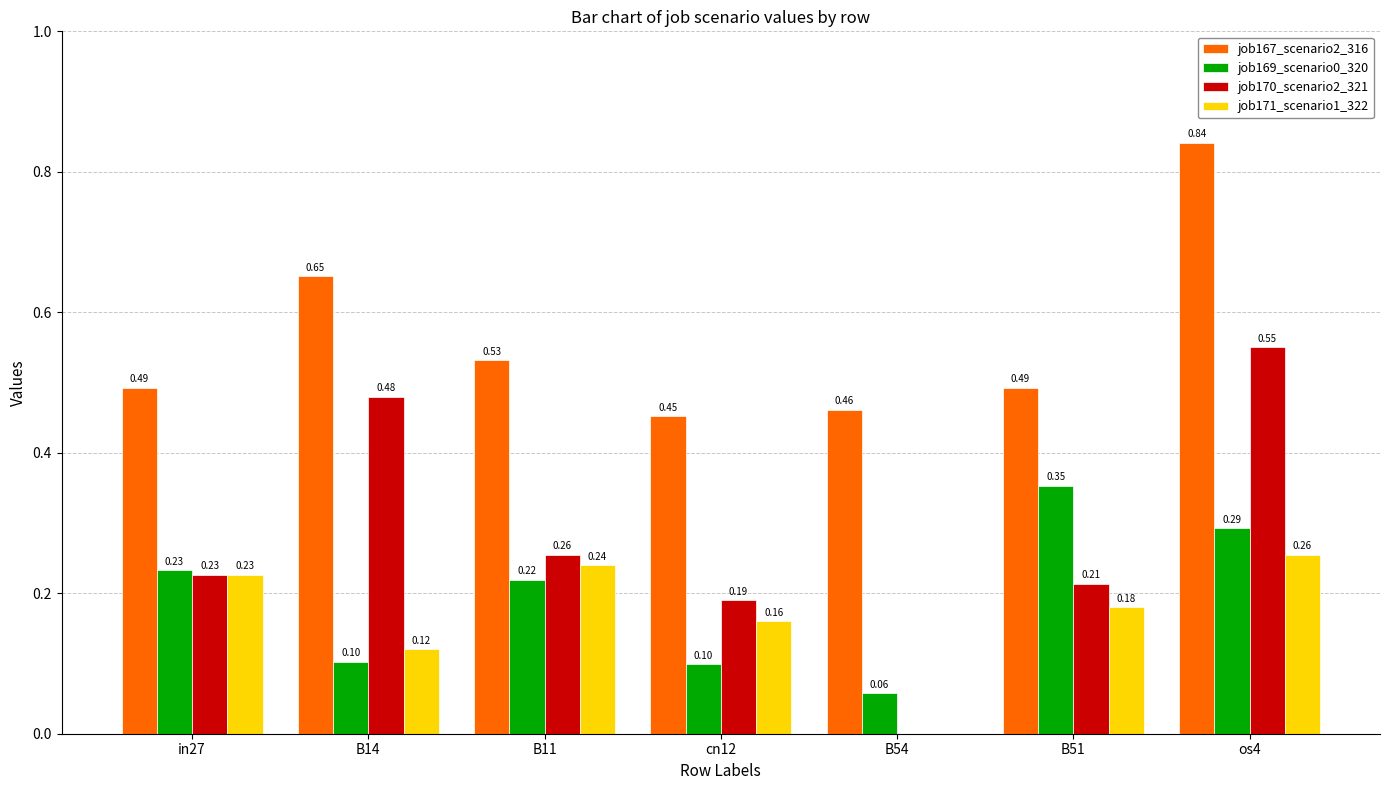

Which series has the largest total across all categories?

job167_scenario2_316